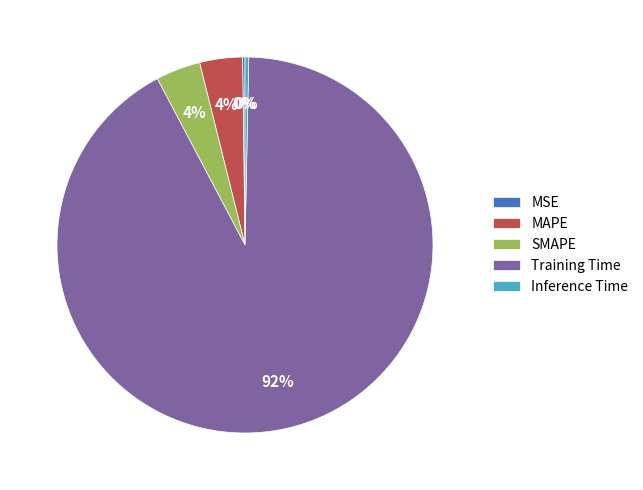

Which slice is the largest?

Training Time